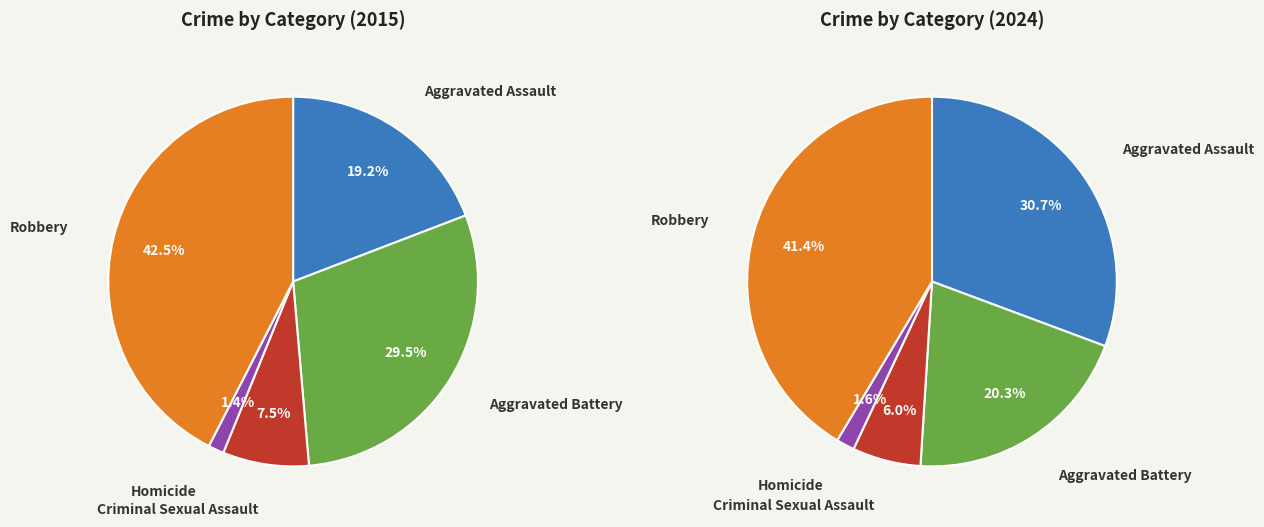

To the nearest percent, what is the difference between the largest and smallest slice percentages?

40%